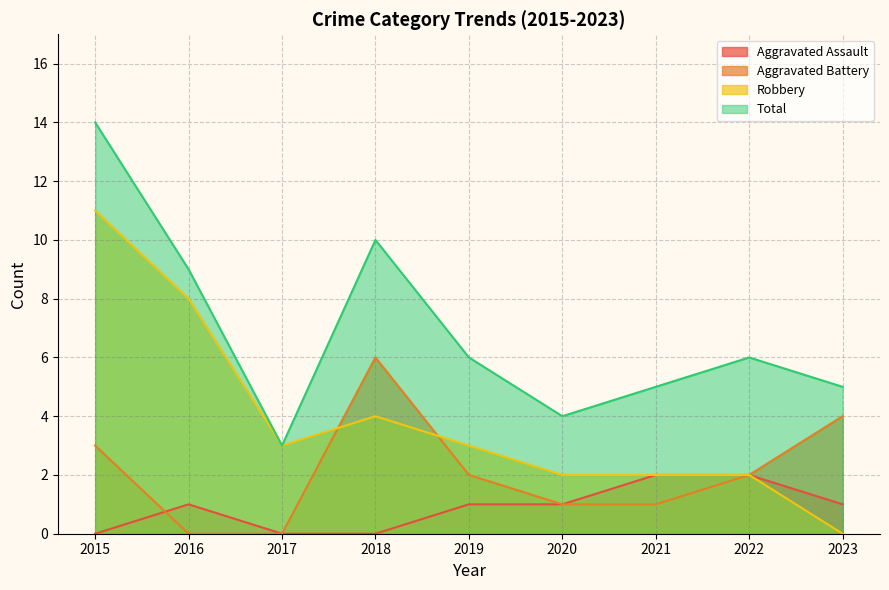

Reading left to right, extract all data points from this chart.

Aggravated Assault: 0	1	0	0	1	1	2	2	1
Aggravated Battery: 3	0	0	6	2	1	1	2	4
Robbery: 11	8	3	4	3	2	2	2	0
Total: 14	9	3	10	6	4	5	6	5